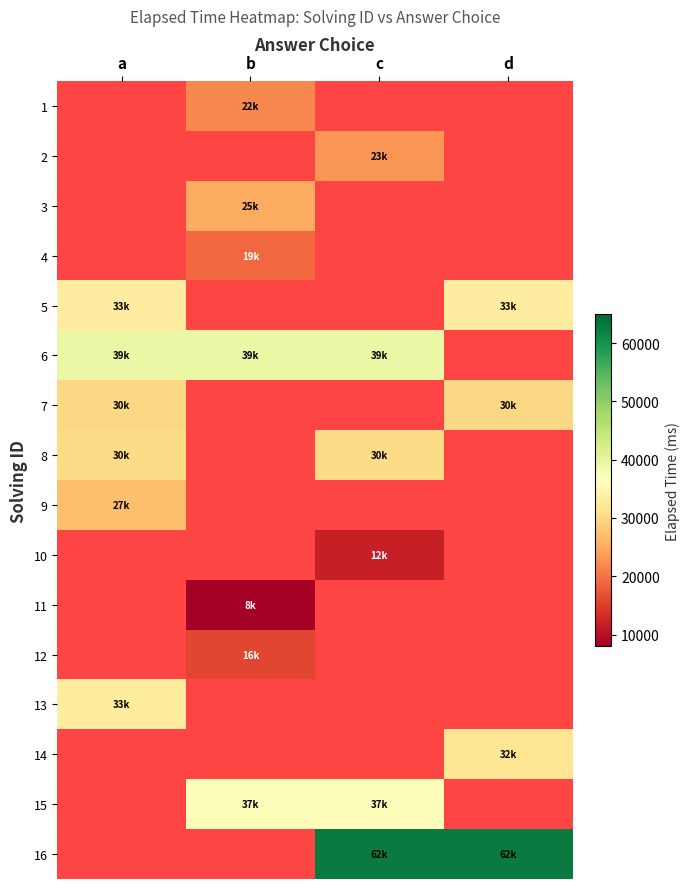

Count the number of data series in this chart.

16